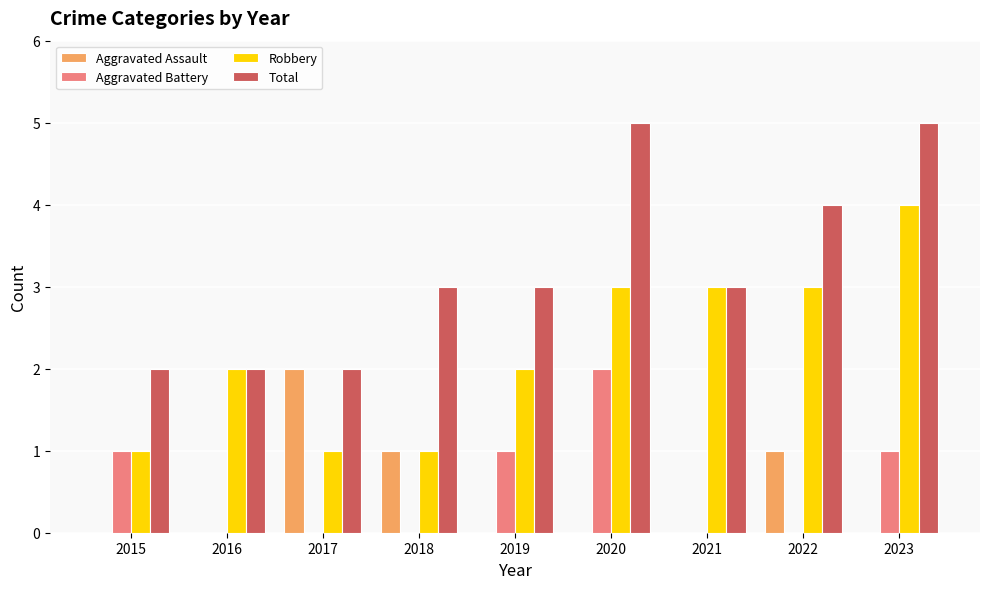

What is the total value across all series at 2021?

6